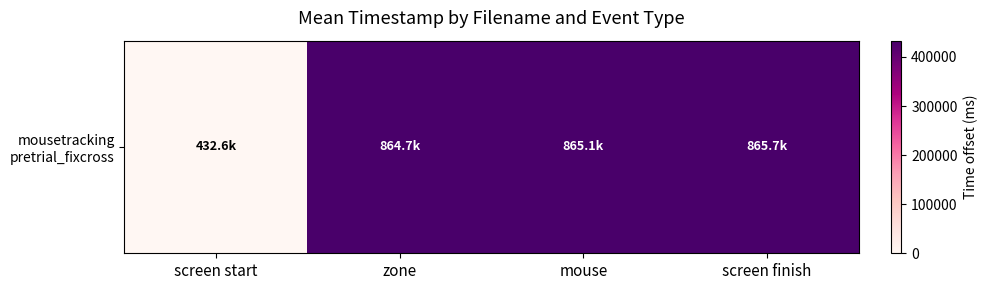

True or false: the data shows 147919.6 at screen finish.

False